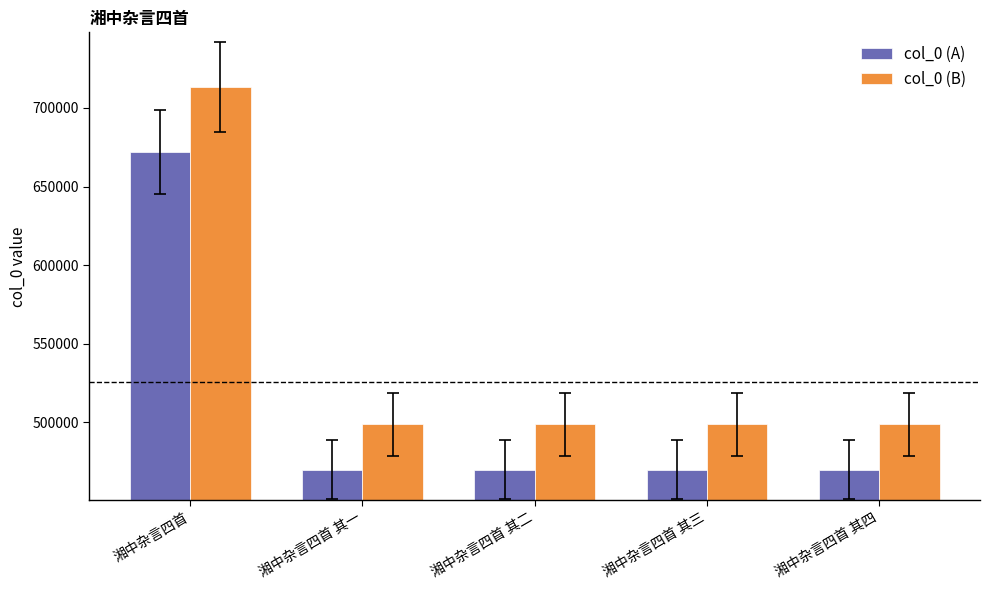

The col_0 (A) series shows 469840.8 at 湘中杂言四首 其二. True or false?

True